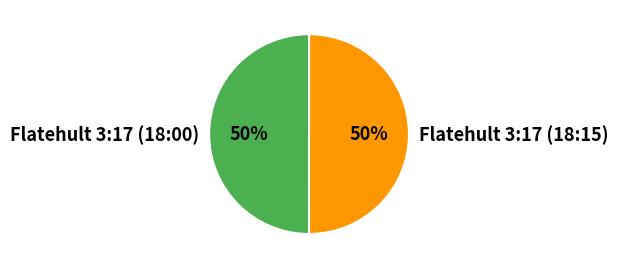

Approximately how many times larger is the value at Flatehult 3:17 (18:15) compared to Flatehult 3:17 (18:00)?

1.0